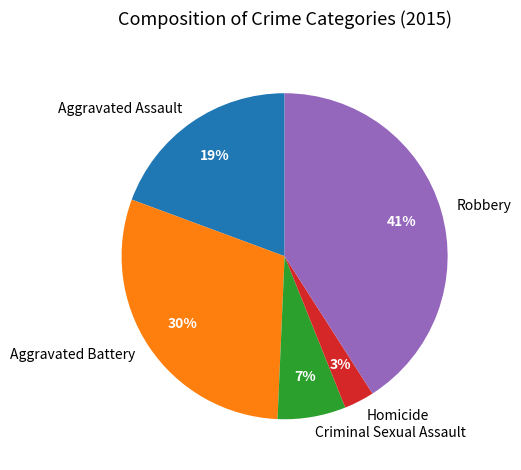

Which slice is the smallest?

Homicide